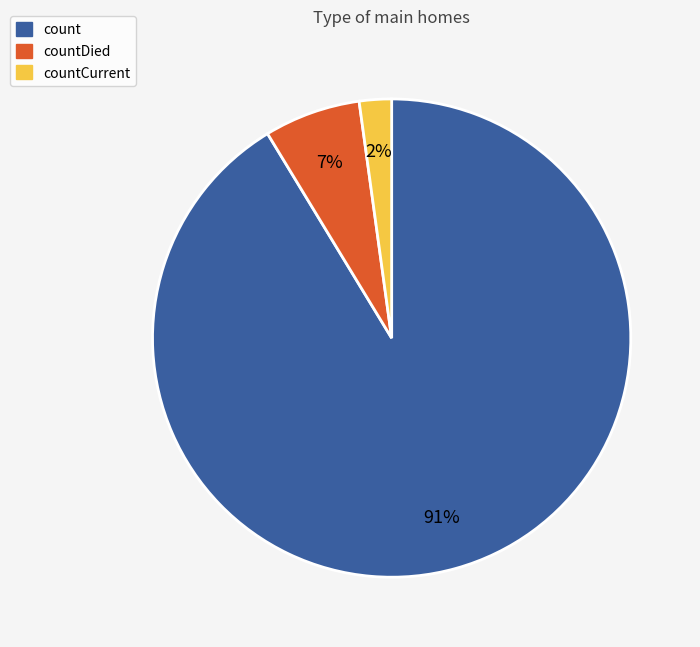

What percentage is the countDied slice, to the nearest percent?

7%